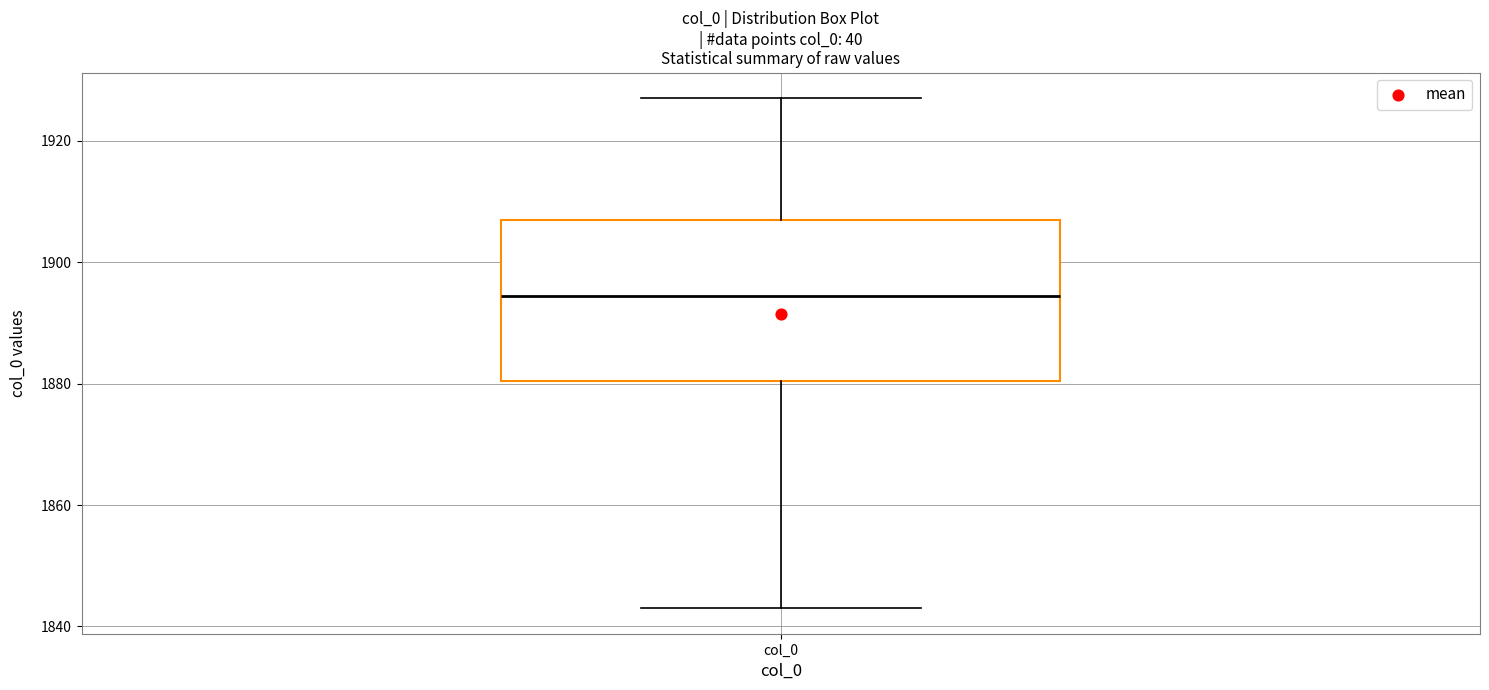

Read this box plot against the y-axis: the position of the median line, the range covered by the box, and the ends of both whiskers. The values are not printed on the chart, so give them approximately, as read against the axis.

median 1894, box 1880 to 1908, whiskers 1844 to 1928